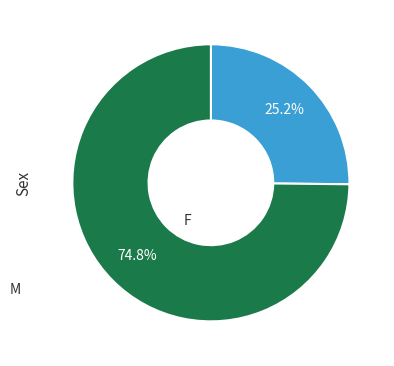

Which category has the biggest portion of the pie?

M